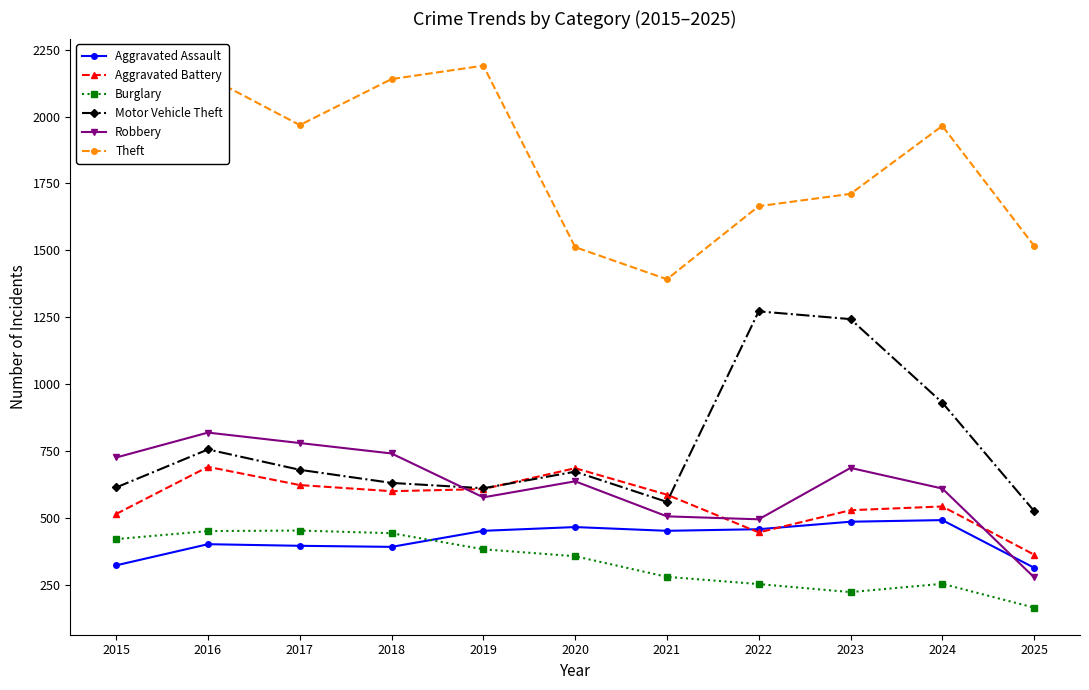

What is the total value across all series at 2016?

5267